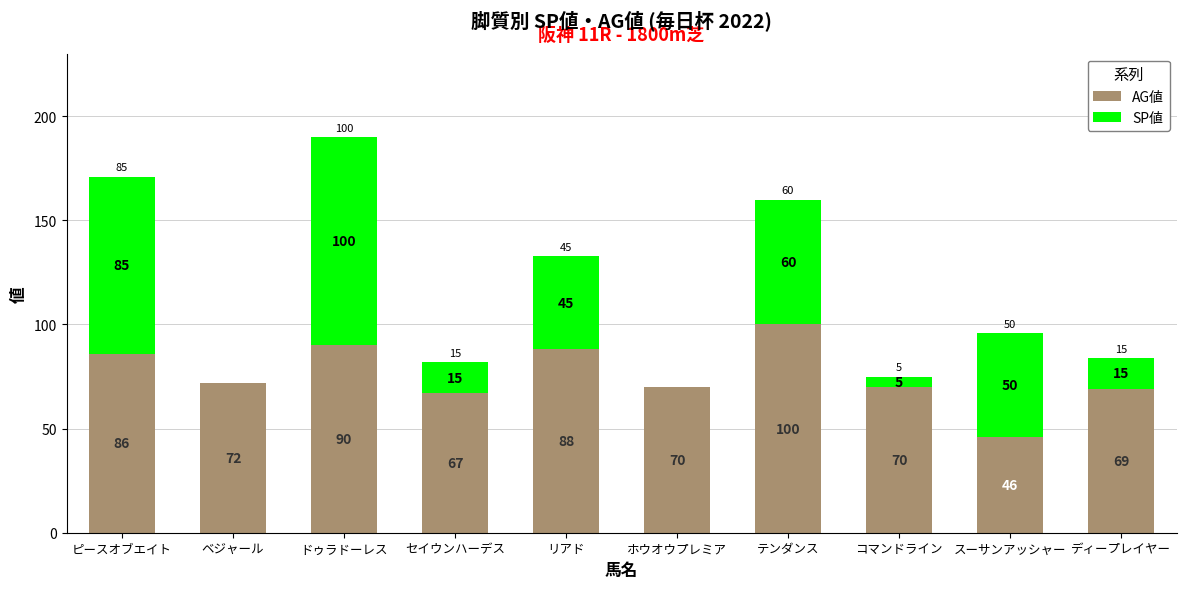

What is the highest value of the AG値 series?

100